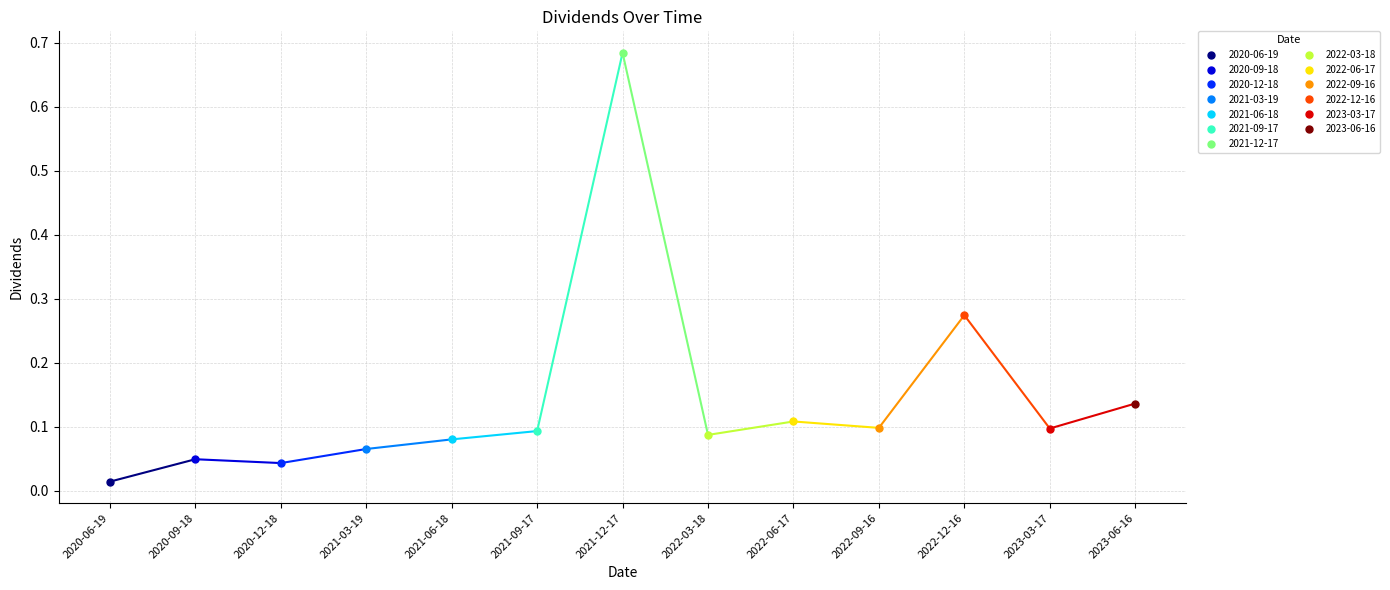

At which category does the chart reach its minimum across all series?

2020-06-19